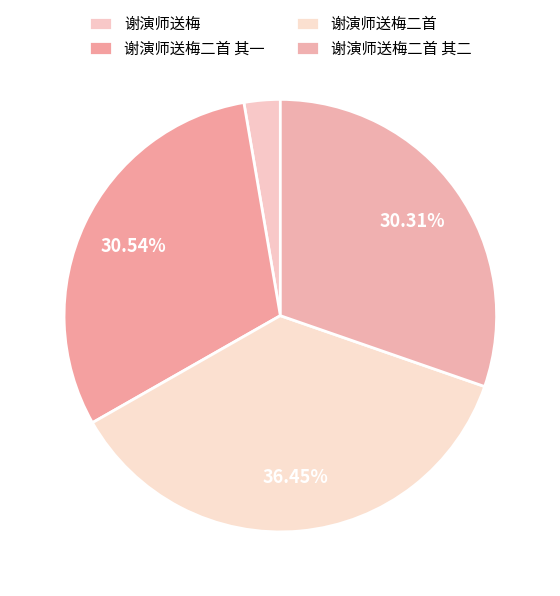

To the nearest percent, what is the average slice percentage?

25%